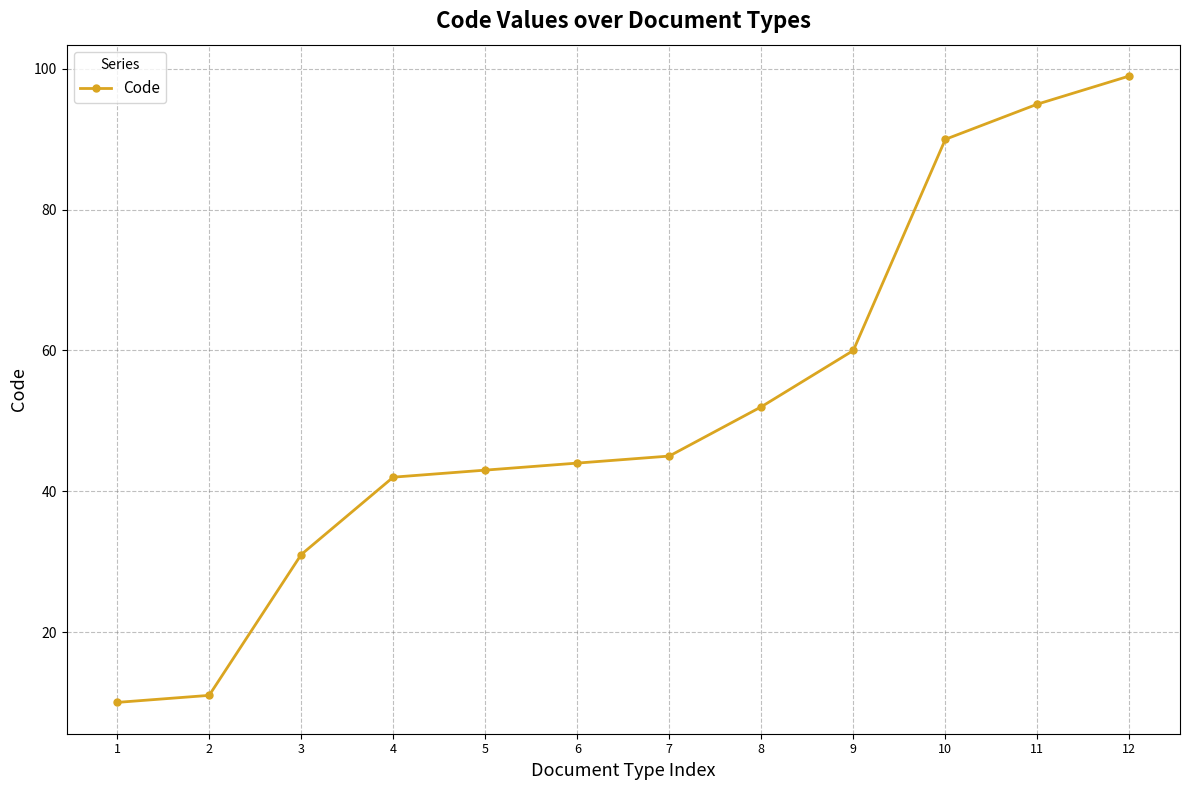

What is the ratio of the value at 7 to the value at 10?

0.5